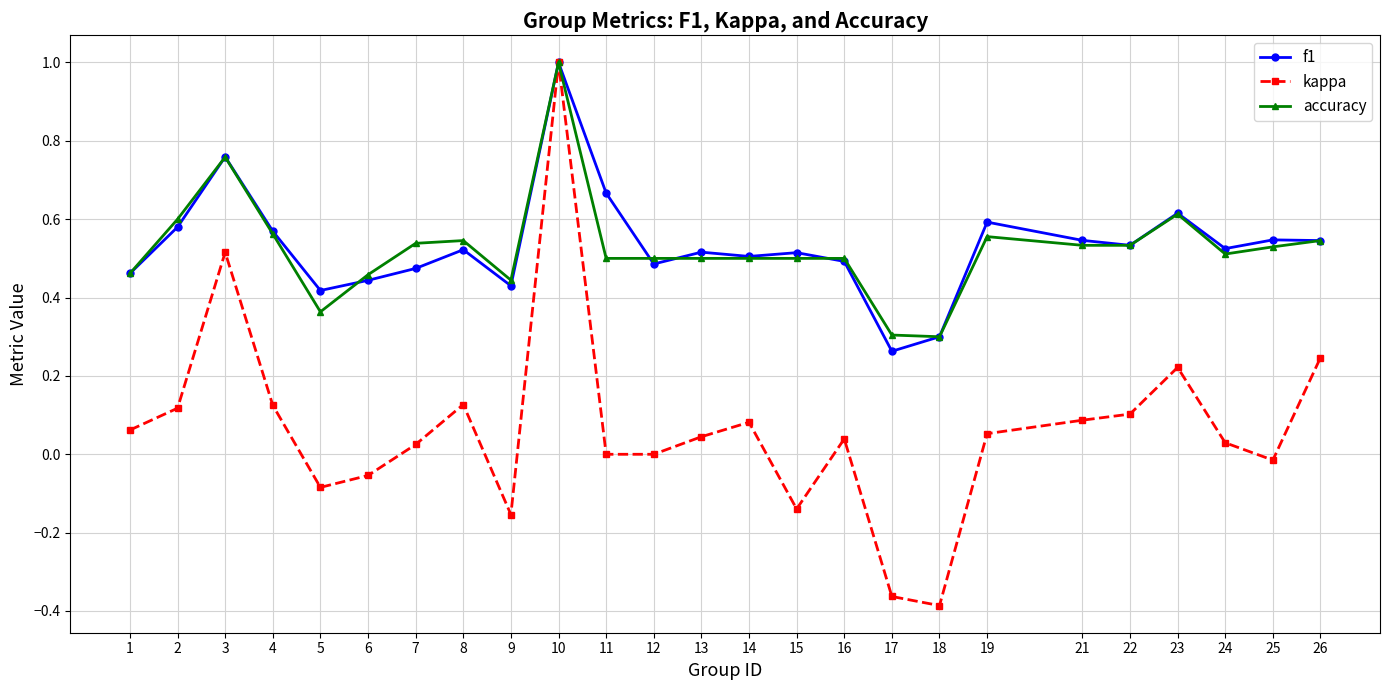

Is the value of kappa at 17 greater than the value of accuracy at 1?

No